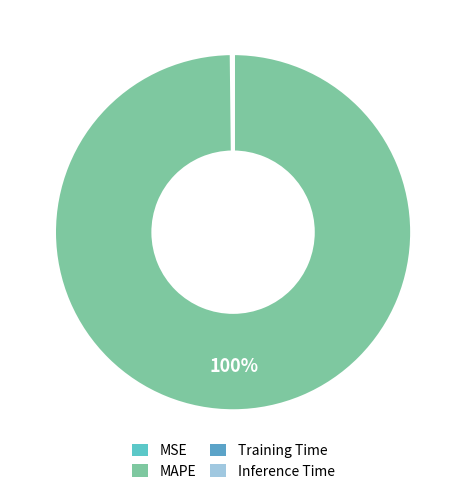

How many segments does this pie chart have?

4